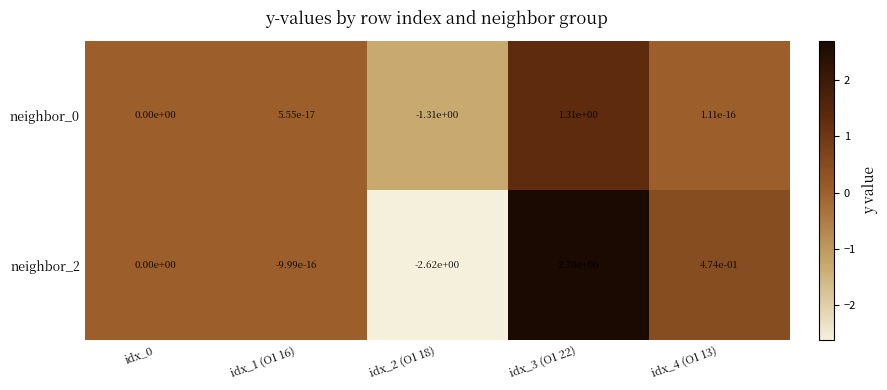

The neighbor_2 series shows 4.8 at idx_3 (O1 22). True or false?

False